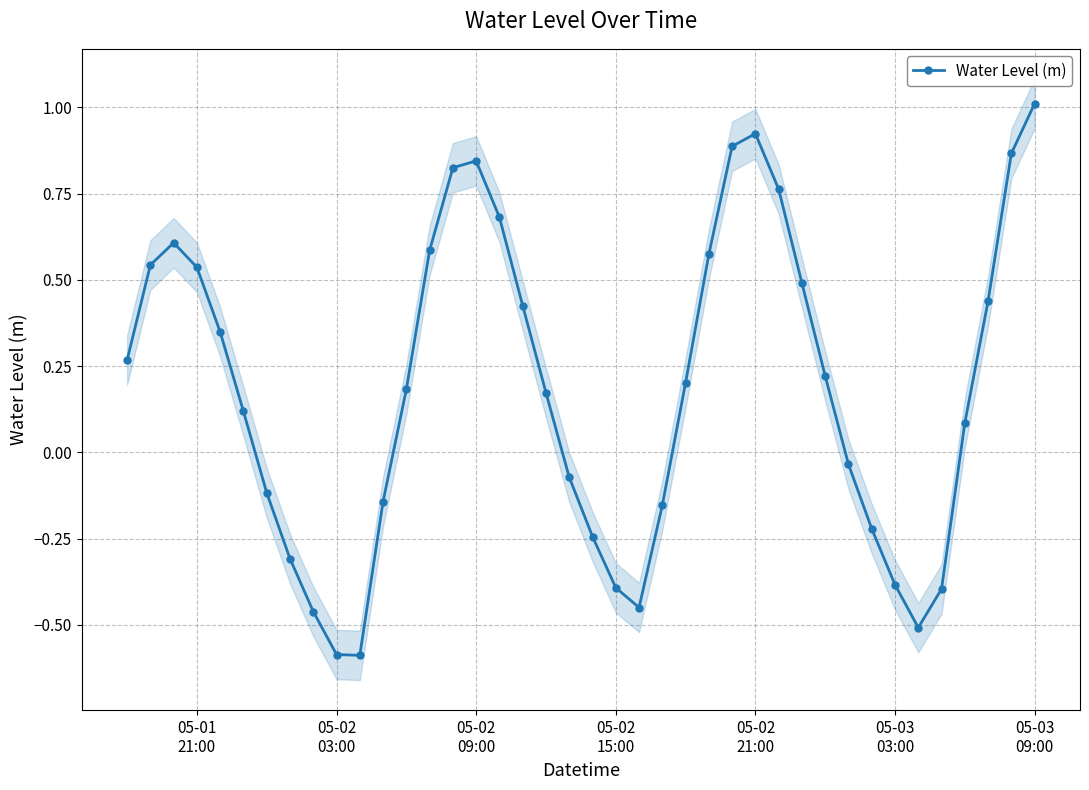

How many points are lower than both their immediate neighbors (excluding endpoints)?

3